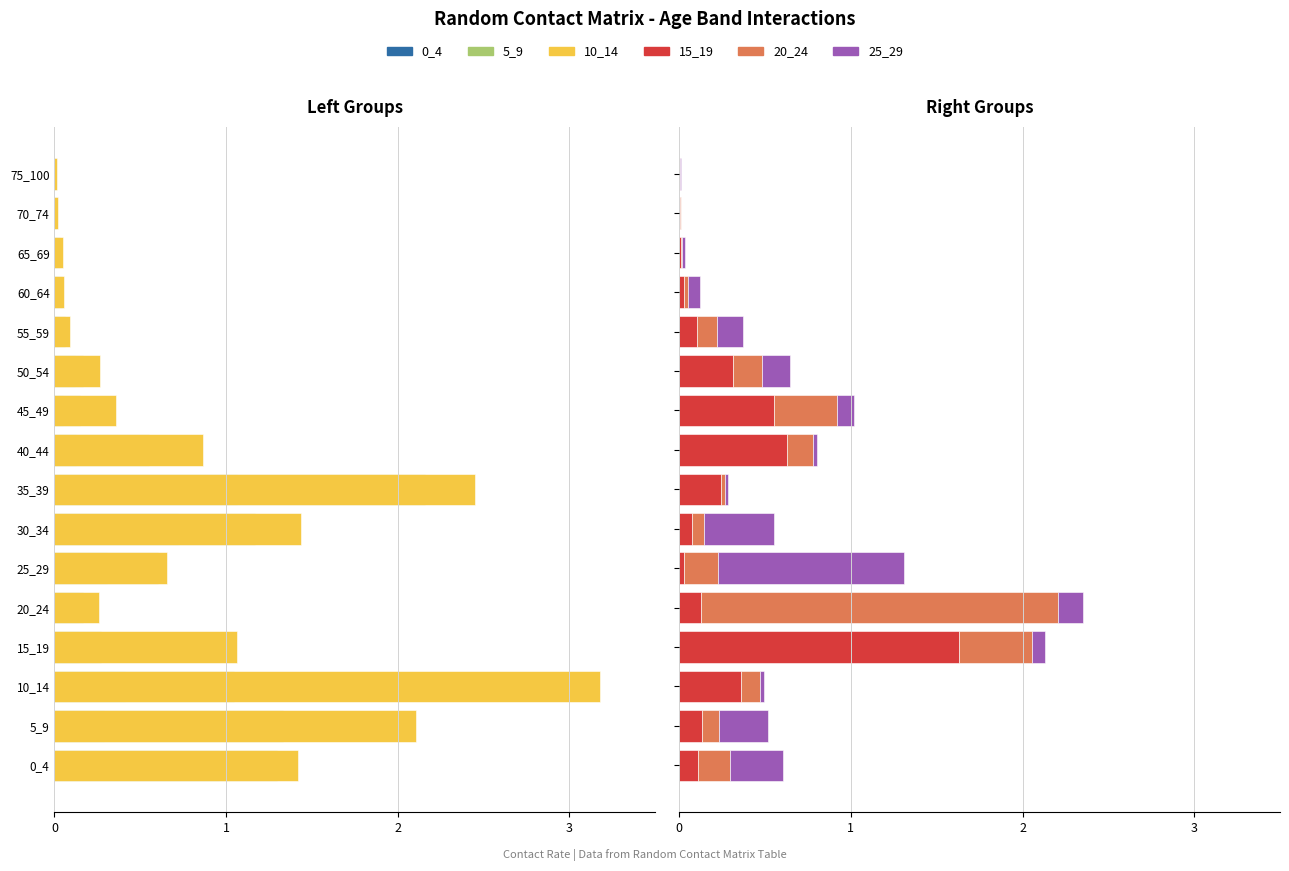

At how many categories does at least one series exceed 0?

16